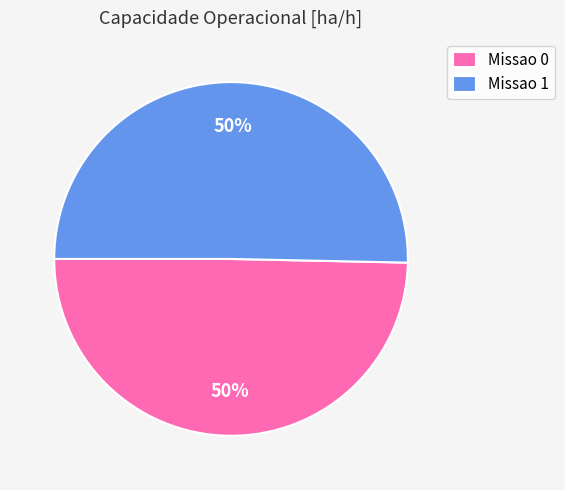

How many slices are in this pie chart?

2